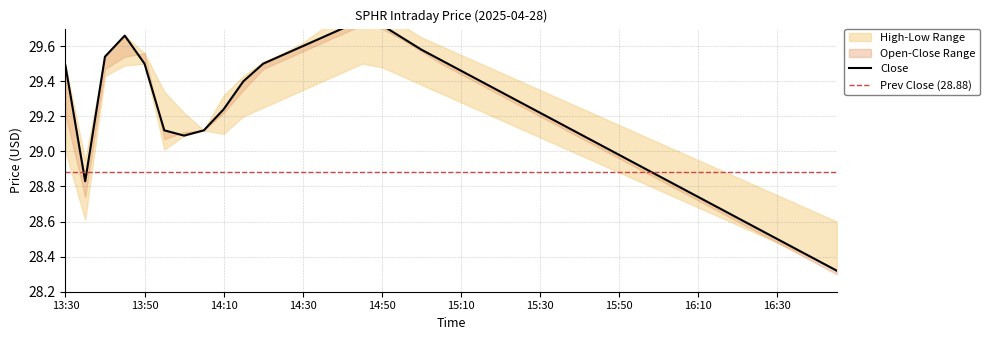

Reading left to right, what are all the values shown in this chart?

High: 13:30=29.5	13:35=28.9	13:40=29.5	13:45=29.7	13:50=29.6	13:55=29.3	14:00=29.2	14:05=29.1	14:10=29.3	14:15=29.4	14:20=29.5	14:25=29.6	14:30=29.6	14:35=29.7	14:40=29.8	14:45=29.8	14:50=29.8	14:55=29.7	15:00=29.6	15:05=29.6	15:10=29.6	15:15=29.5	15:20=29.4	15:25=29.4	15:30=29.4	15:35=29.3	15:40=29.2	15:45=29.2	15:50=29.1	15:55=29.1	16:00=29.1	16:05=29.0	16:10=28.9	16:15=28.9	16:20=28.9	16:25=28.8	16:30=28.8	16:35=28.7	16:40=28.6	16:45=28.6
Low: 13:30=29.0	13:35=28.6	13:40=29.4	13:45=29.5	13:50=29.5	13:55=29.0	14:00=29.1	14:05=29.1	14:10=29.1	14:15=29.2	14:20=29.2	14:25=29.3	14:30=29.4	14:35=29.4	14:40=29.4	14:45=29.5	14:50=29.5	14:55=29.4	15:00=29.4	15:05=29.3	15:10=29.3	15:15=29.2	15:20=29.2	15:25=29.1	15:30=29.1	15:35=29.0	15:40=29.0	15:45=28.9	15:50=28.9	15:55=28.8	16:00=28.8	16:05=28.7	16:10=28.7	16:15=28.6	16:20=28.6	16:25=28.5	16:30=28.5	16:35=28.4	16:40=28.4	16:45=28.3
Close: 13:30=29.5	13:35=28.8	13:40=29.5	13:45=29.7	13:50=29.5	13:55=29.1	14:00=29.1	14:05=29.1	14:10=29.2	14:15=29.4	14:20=29.5	14:25=29.6	14:30=29.6	14:35=29.6	14:40=29.7	14:45=29.8	14:50=29.7	14:55=29.6	15:00=29.6	15:05=29.5	15:10=29.5	15:15=29.4	15:20=29.3	15:25=29.3	15:30=29.2	15:35=29.2	15:40=29.1	15:45=29.0	15:50=29.0	15:55=28.9	16:00=28.9	16:05=28.8	16:10=28.7	16:15=28.7	16:20=28.6	16:25=28.6	16:30=28.5	16:35=28.4	16:40=28.4	16:45=28.3
Open: 13:30=29.2	13:35=28.7	13:40=29.5	13:45=29.5	13:50=29.6	13:55=29.1	14:00=29.1	14:05=29.1	14:10=29.2	14:15=29.4	14:20=29.5	14:25=29.5	14:30=29.6	14:35=29.6	14:40=29.7	14:45=29.7	14:50=29.7	14:55=29.6	15:00=29.6	15:05=29.5	15:10=29.4	15:15=29.4	15:20=29.3	15:25=29.3	15:30=29.2	15:35=29.1	15:40=29.1	15:45=29.0	15:50=29.0	15:55=28.9	16:00=28.8	16:05=28.8	16:10=28.7	16:15=28.7	16:20=28.6	16:25=28.5	16:30=28.5	16:35=28.4	16:40=28.4	16:45=28.3